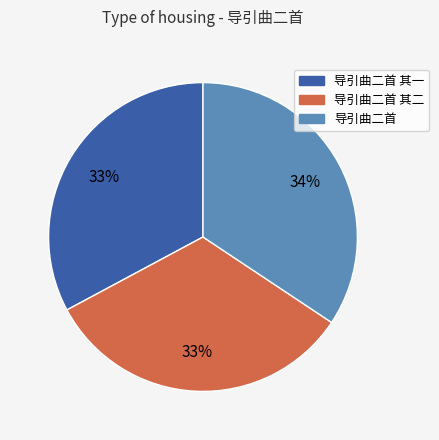

Is there any slice that represents more than half of the pie?

No